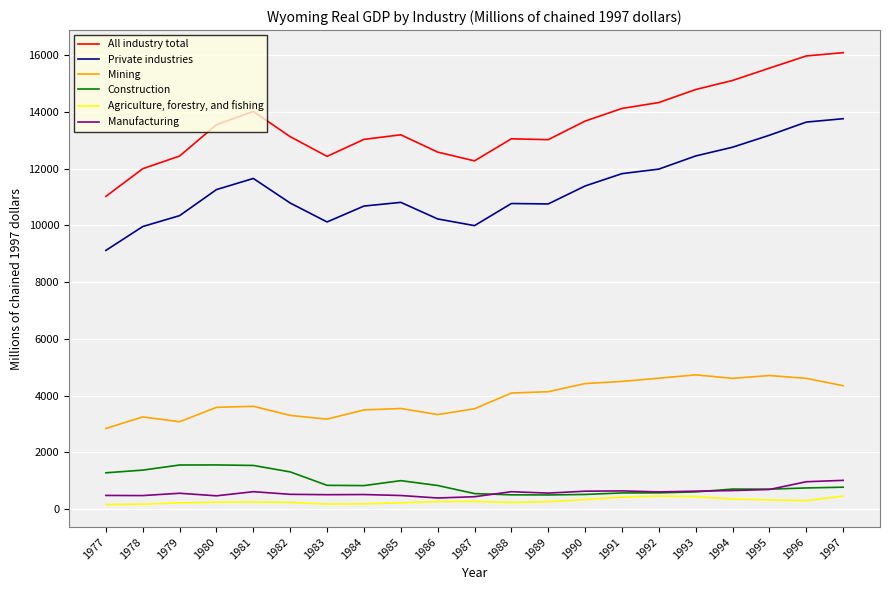

List the series in order of their peak value, highest first.

All industry total, Private industries, Mining, Construction, Manufacturing, Agriculture, forestry, and fishing